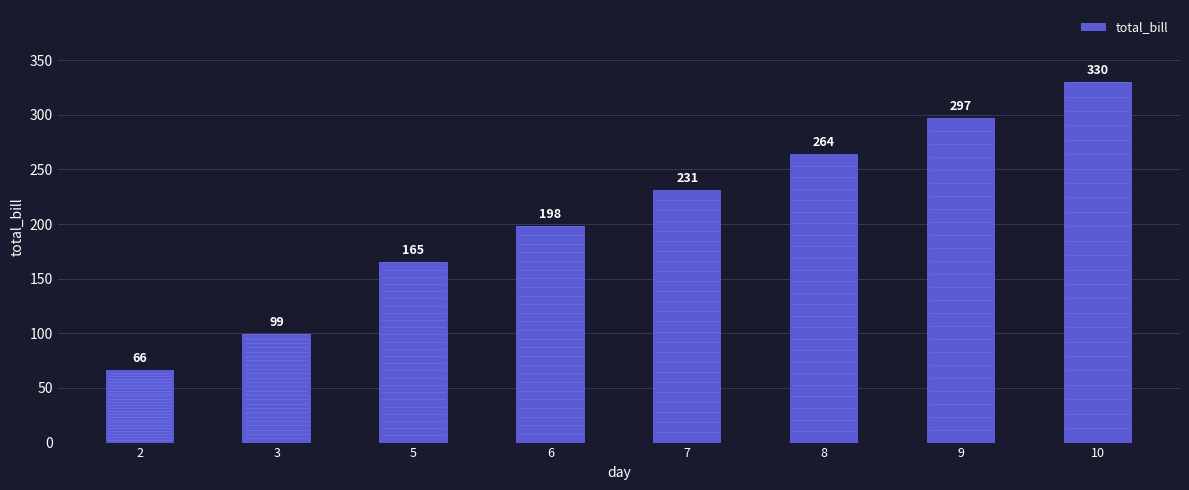

List the labels in order of value, largest first.

10, 9, 8, 7, 6, 5, 3, 2